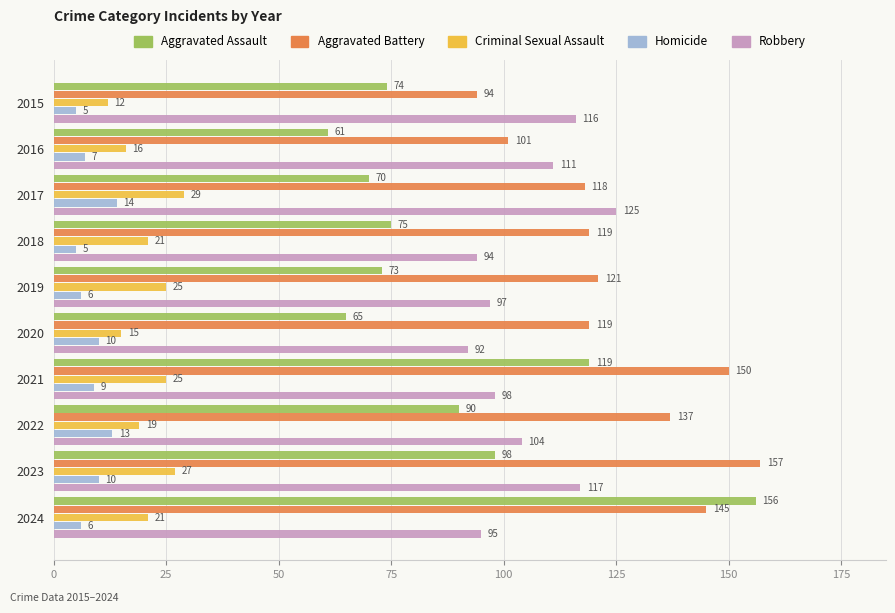

Which series has the widest spread of values?

Aggravated Assault